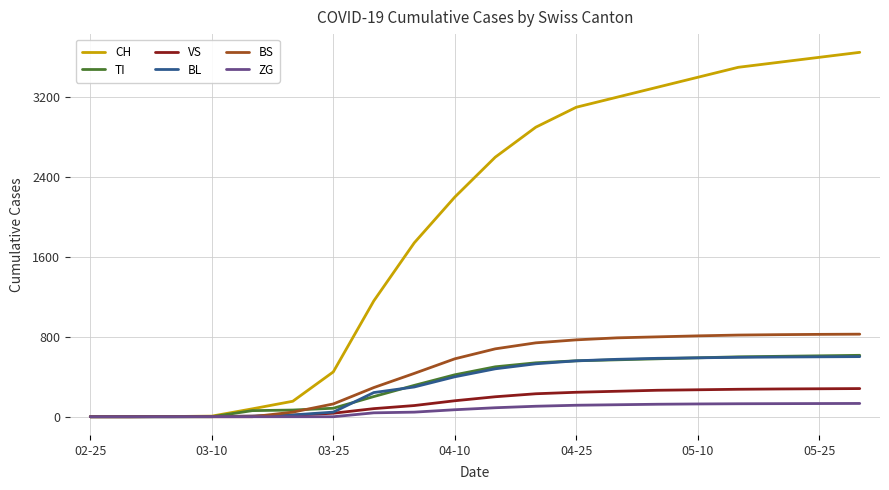

What is the difference between the second highest and minimum values in the BL series?

600